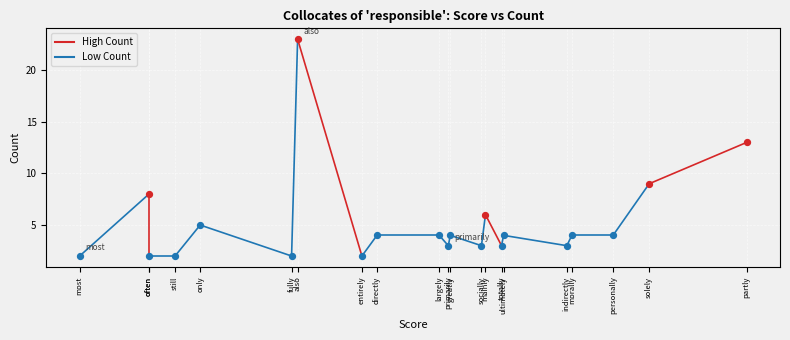

Between often and most, which is larger?

often